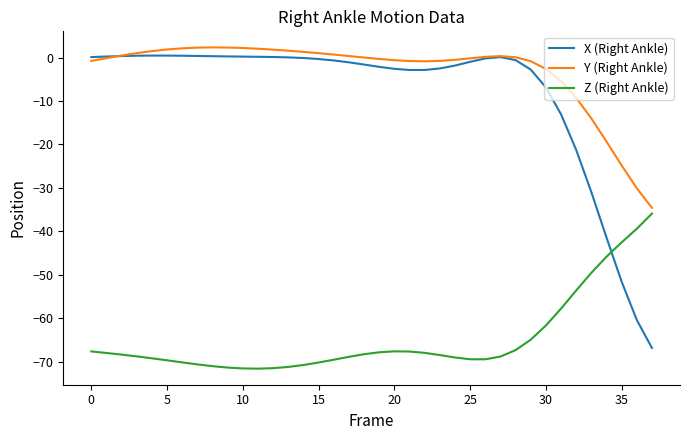

Which series has the largest total across all categories?

Y (Right Ankle)